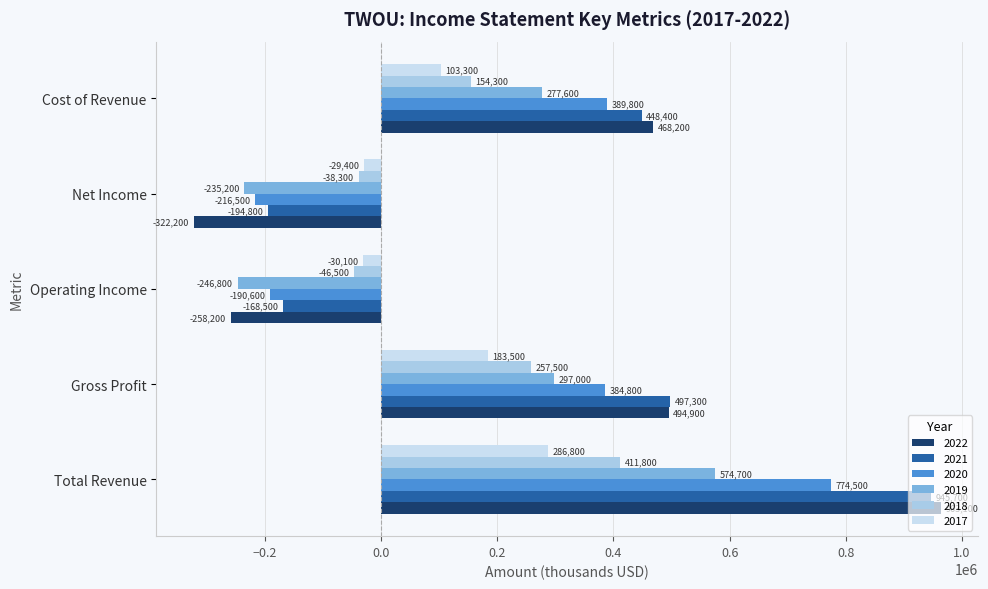

Which series changed the most between Operating Income and Cost of Revenue?

2022